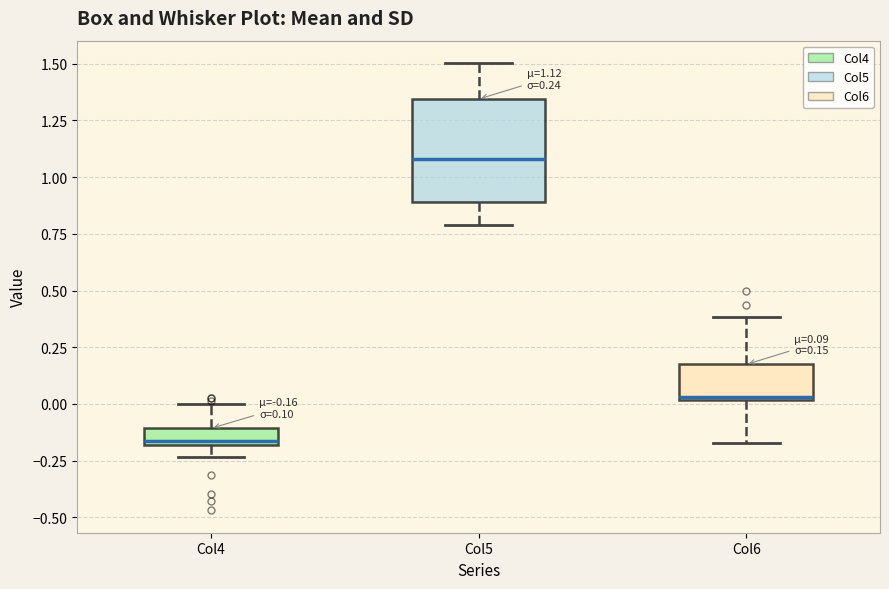

Which box's median line is the highest?

Col5